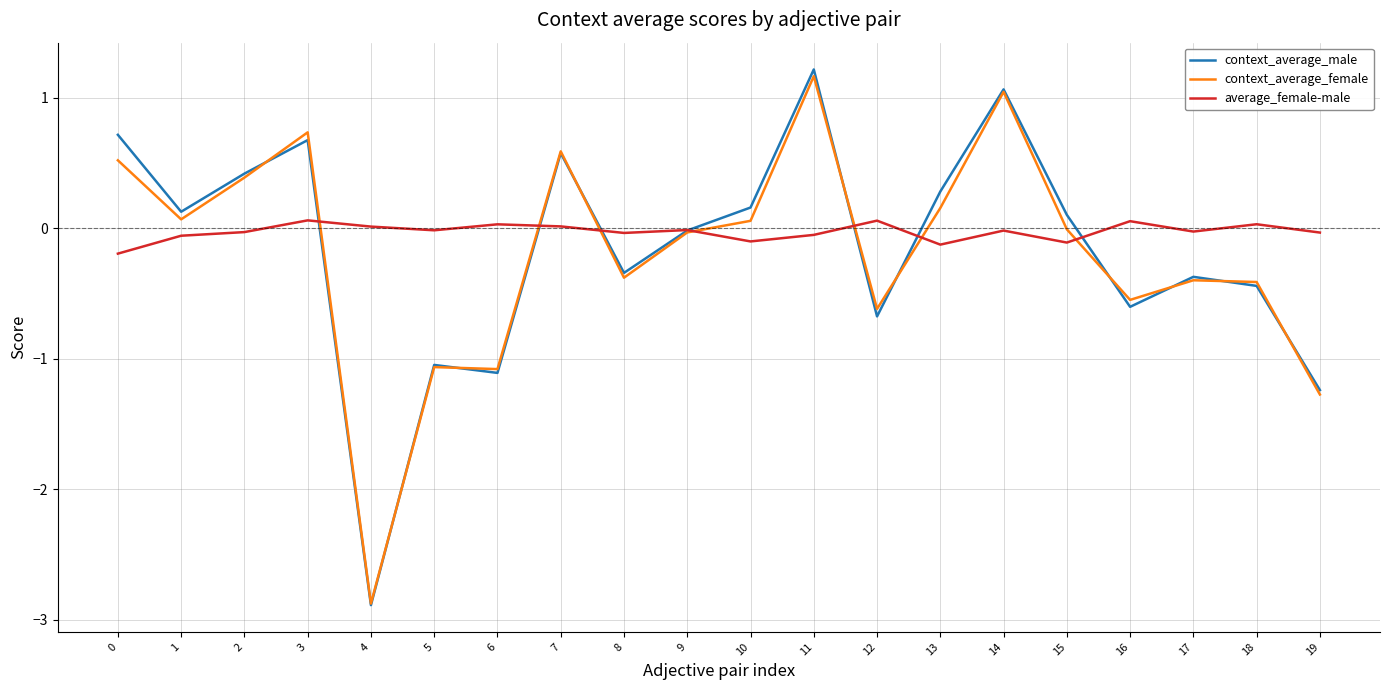

What is the minimum value shown in the chart?

-2.9